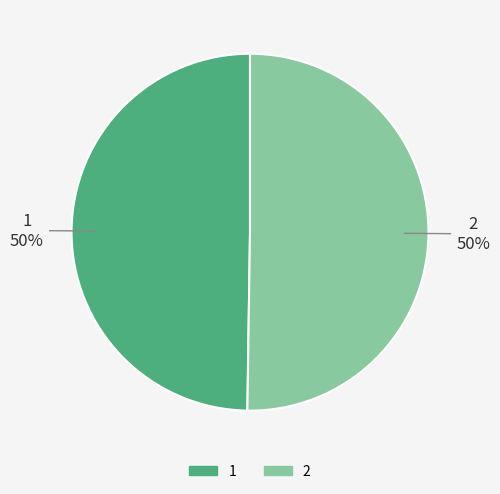

How many segments does this pie chart have?

2